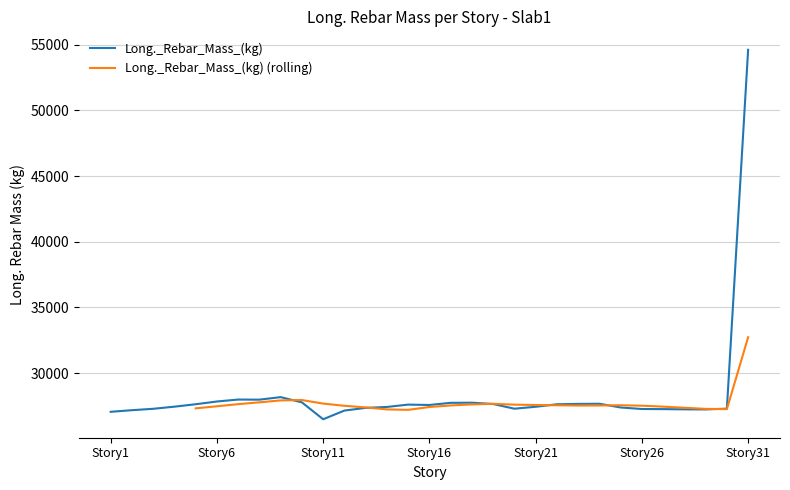

What is the change in value from Story3 to Story30?

+10.9